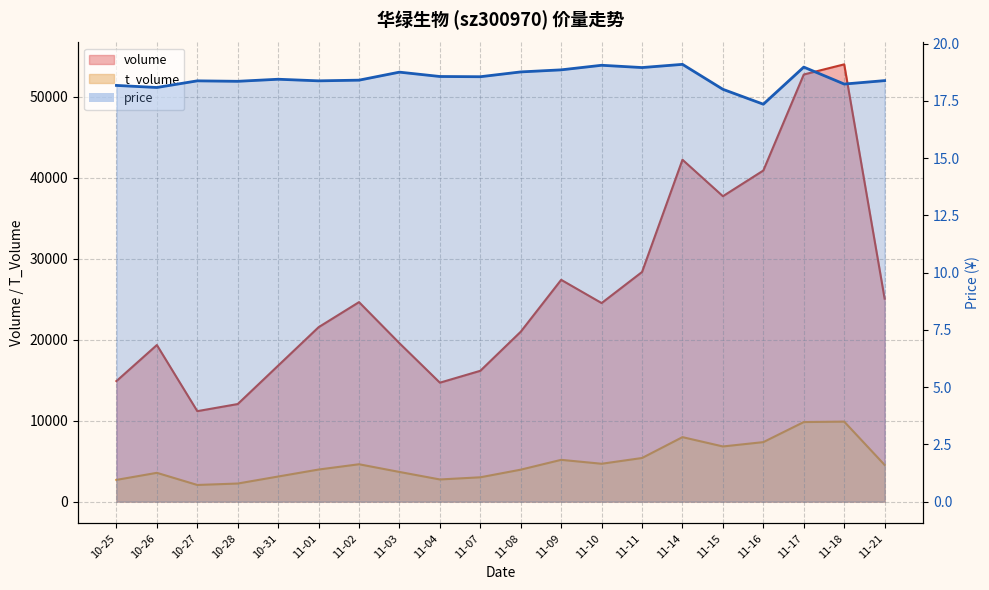

Which series has the largest range (max minus min)?

volume